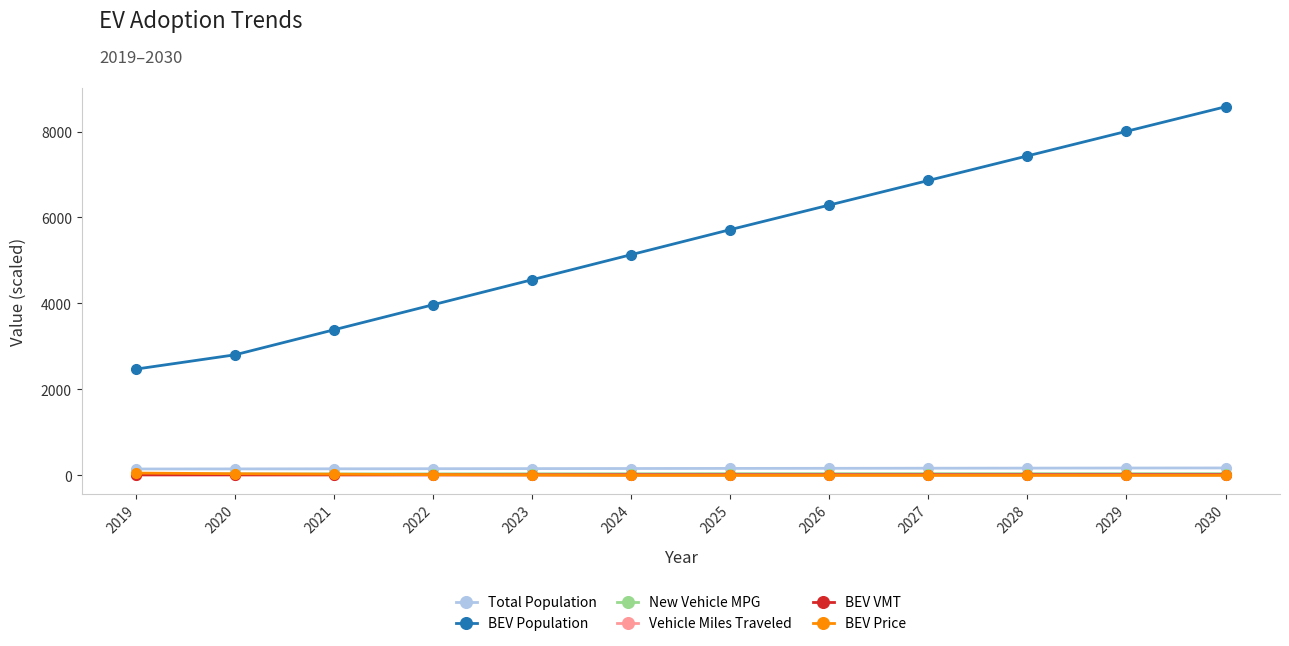

What is the total value across all series at 2030?

8816.6